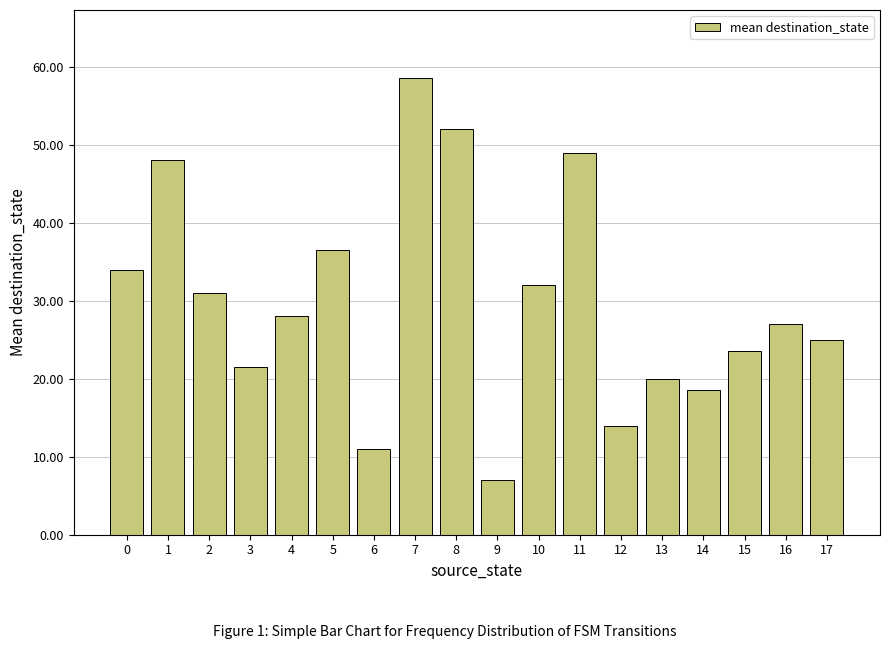

How many data points does each series have?

18